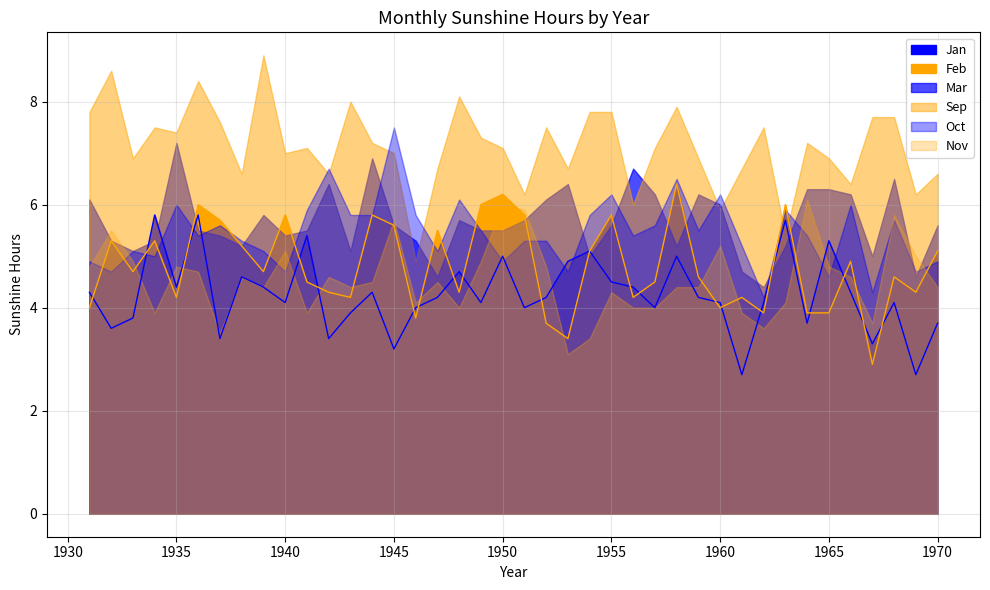

What is the sum of the Nov values at 1961 and 1964?

10.0